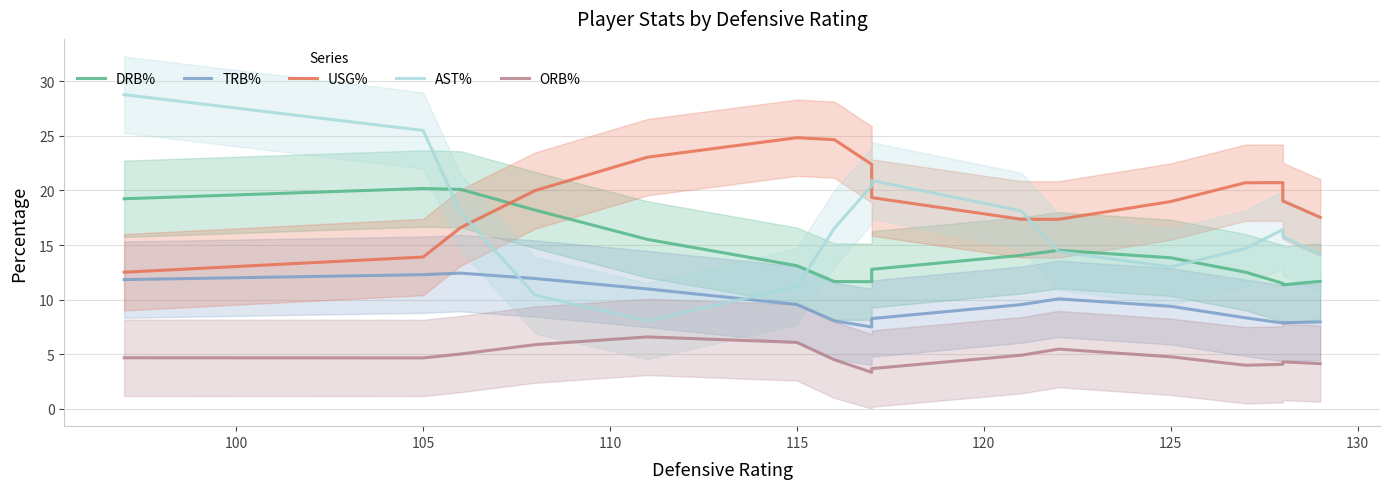

How many lines are shown in the chart?

5